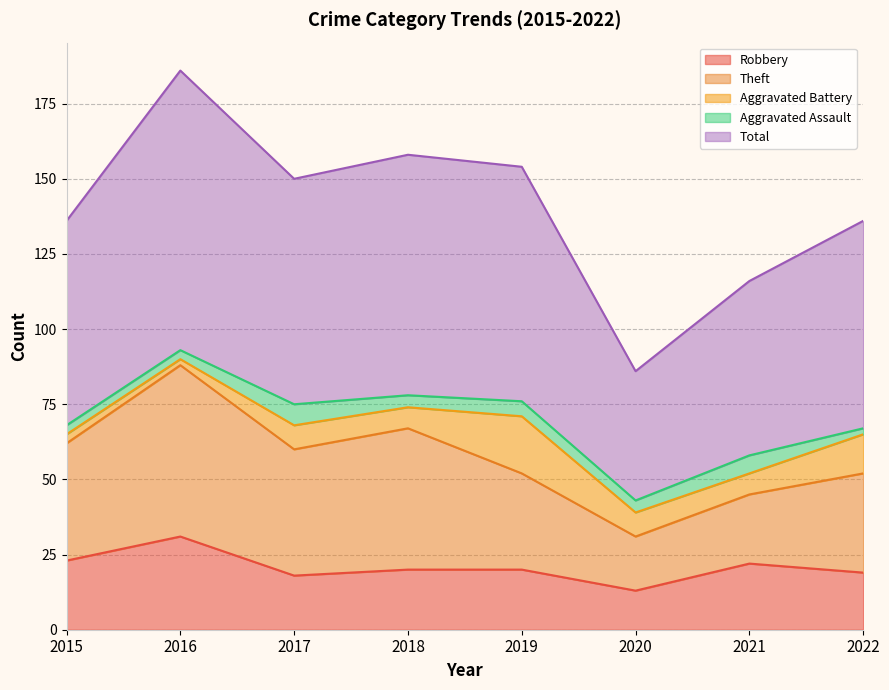

What is the value of the Aggravated Assault point at the 8th from the left?

2